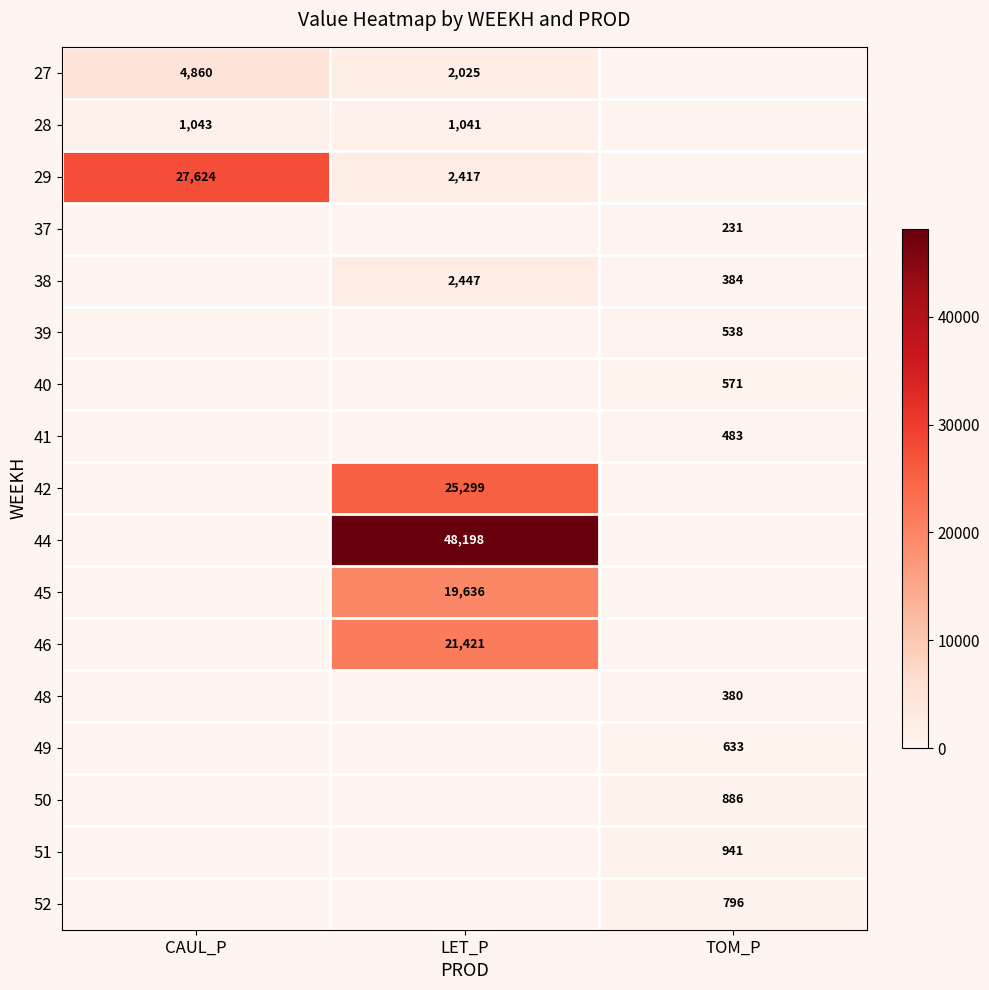

At how many categories does at least one series exceed 14563?

2